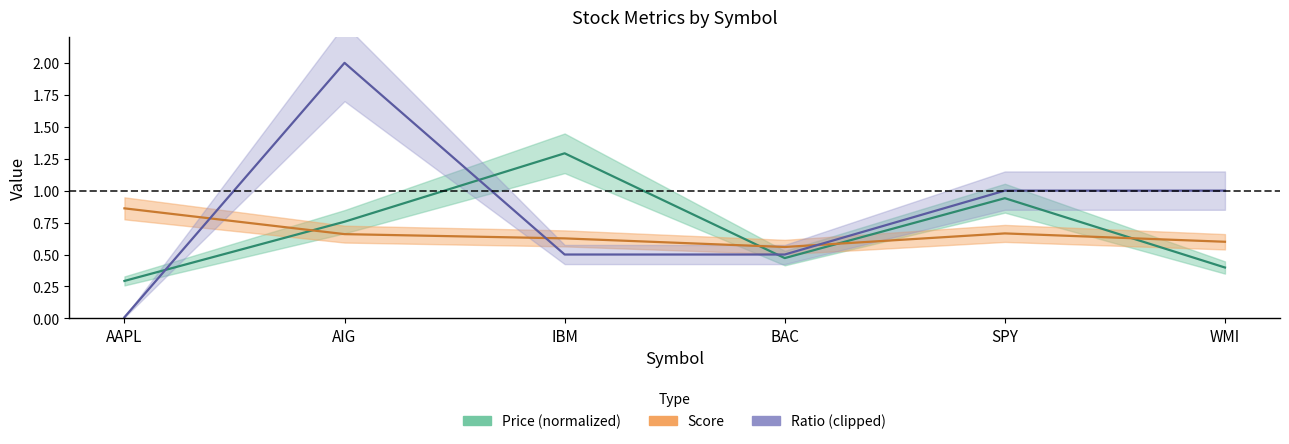

In Score, how many points are lower than both neighbors (excluding endpoints)?

1